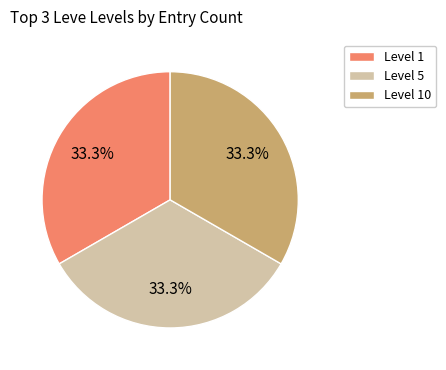

What is the ratio of the value at Level 5 to the value at Level 1?

1.0